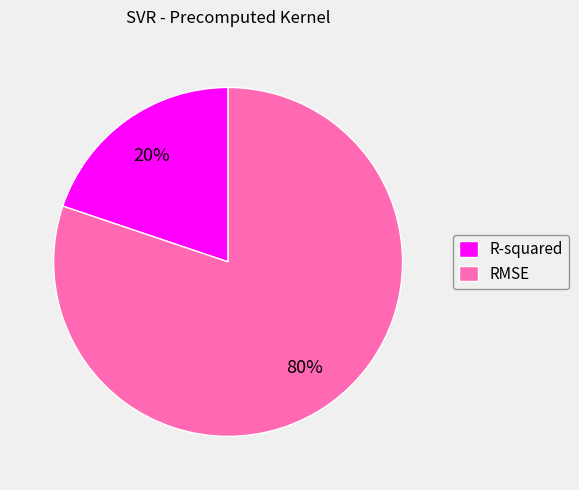

How many segments does this pie chart have?

2